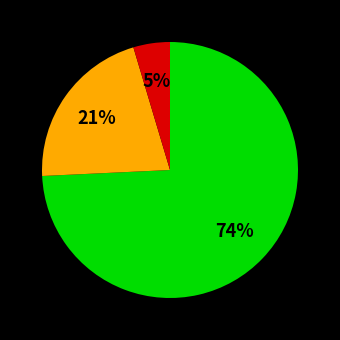

To the nearest percent, what is the average slice percentage?

33%